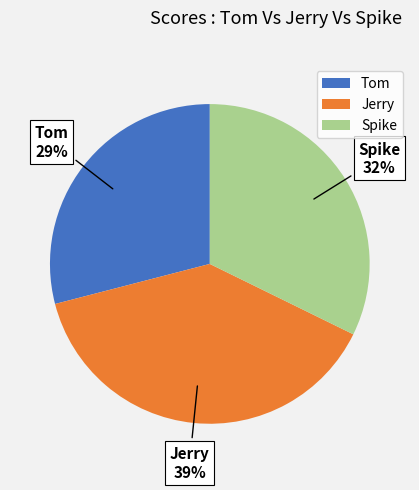

Approximately how many times larger is the value at Spike compared to Tom?

1.1